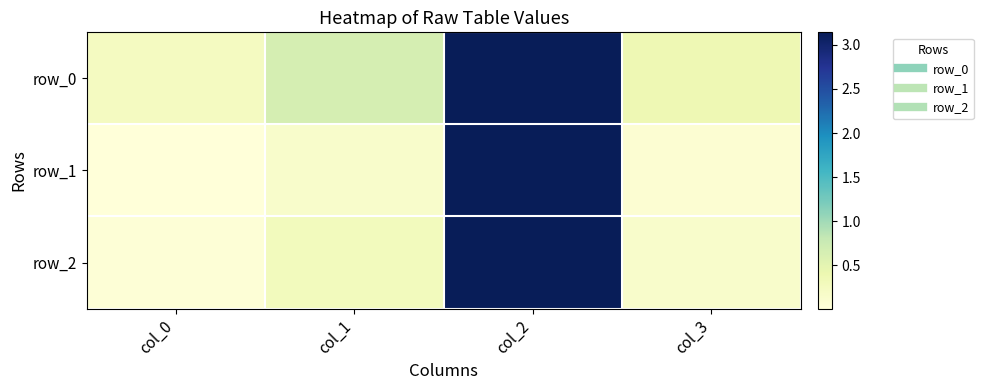

Which label corresponds to the smallest value in the chart?

col_0